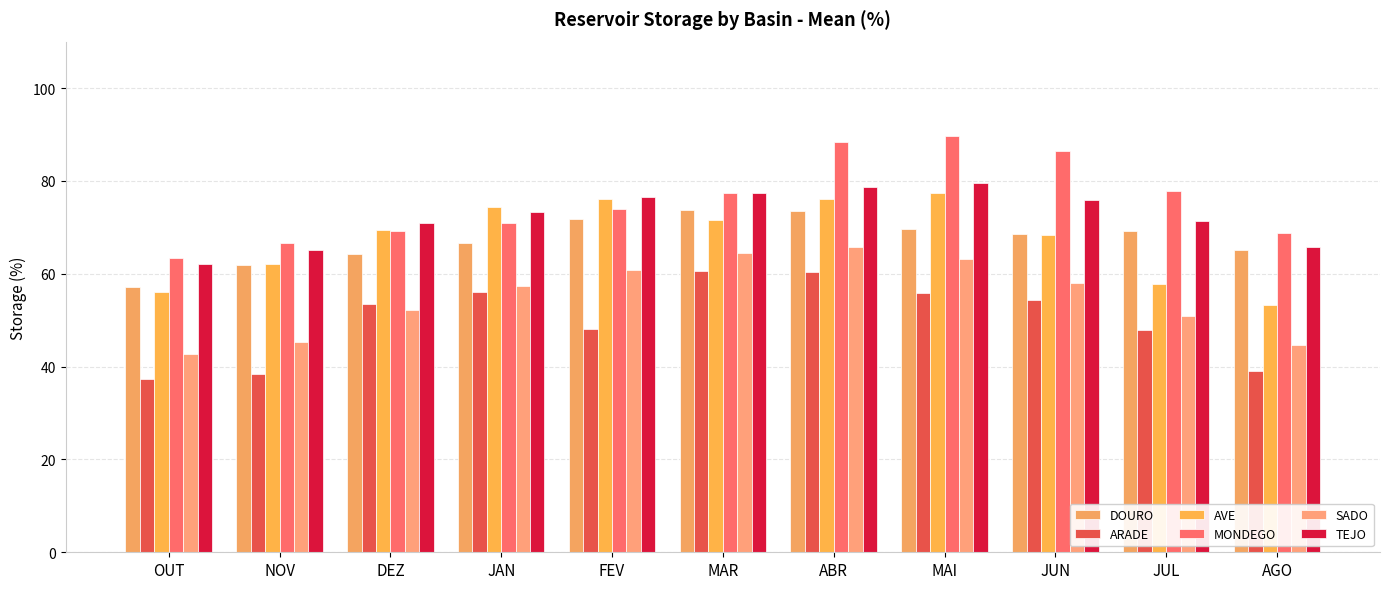

What is the minimum value shown in the chart?

37.3